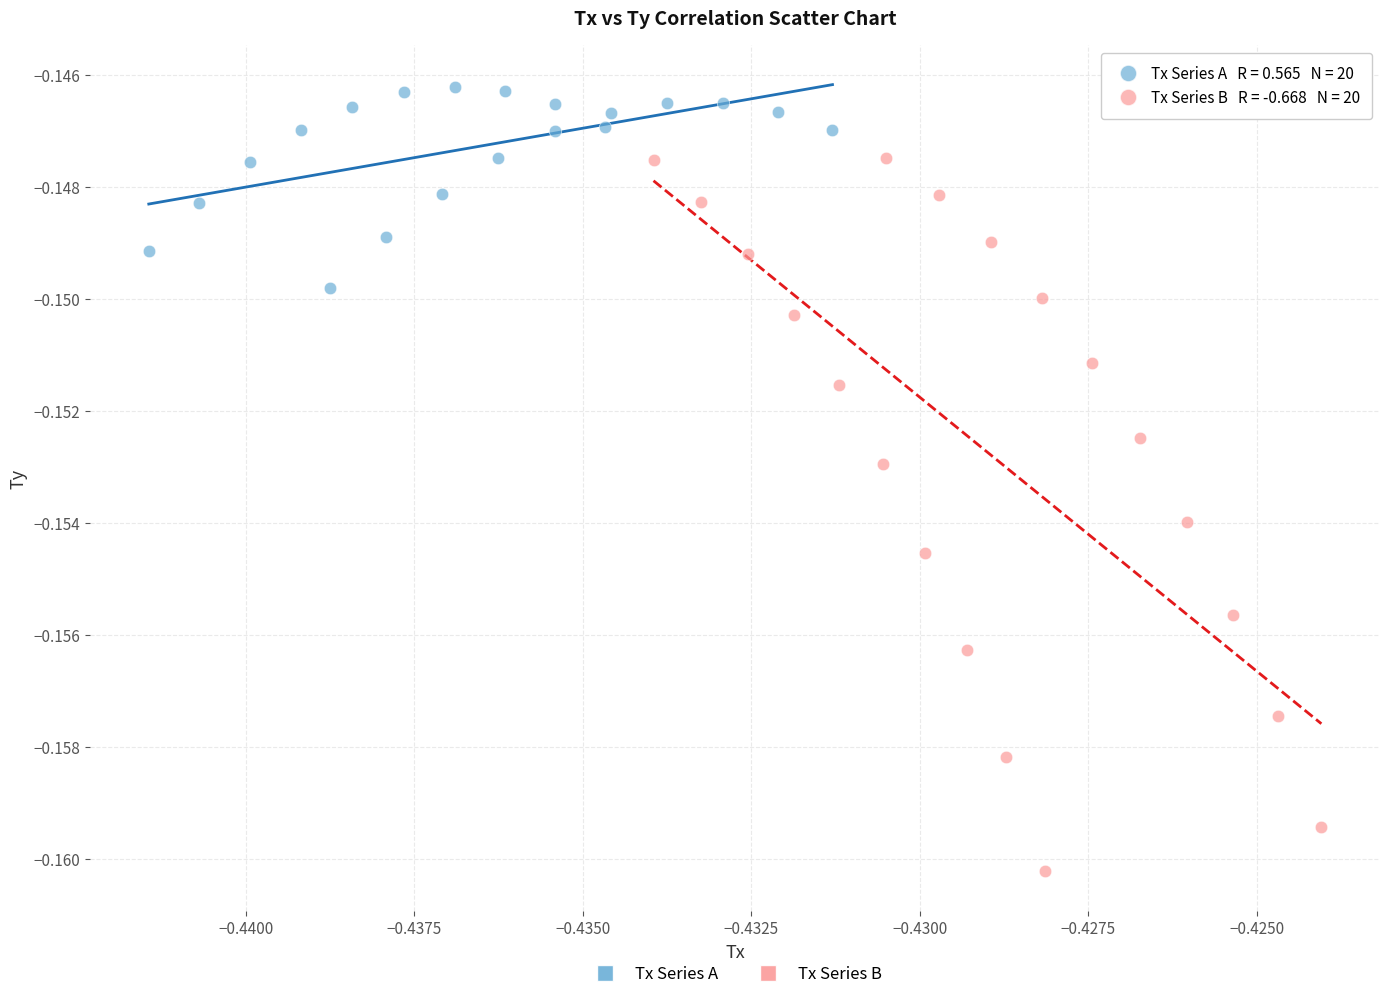

Which series has the widest spread of Y values?

Tx Series B